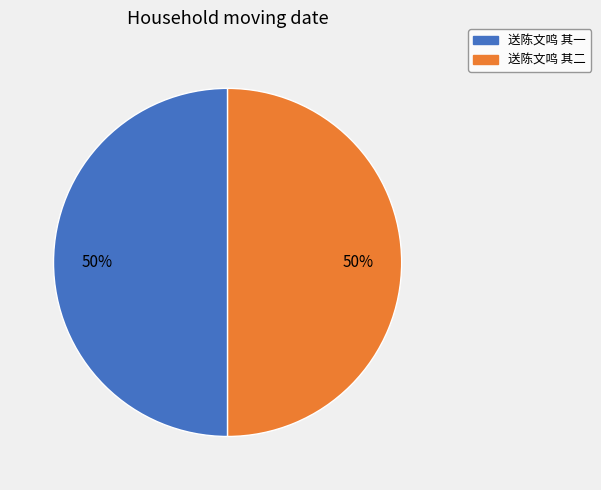

To the nearest percent, what is the average slice percentage?

50%